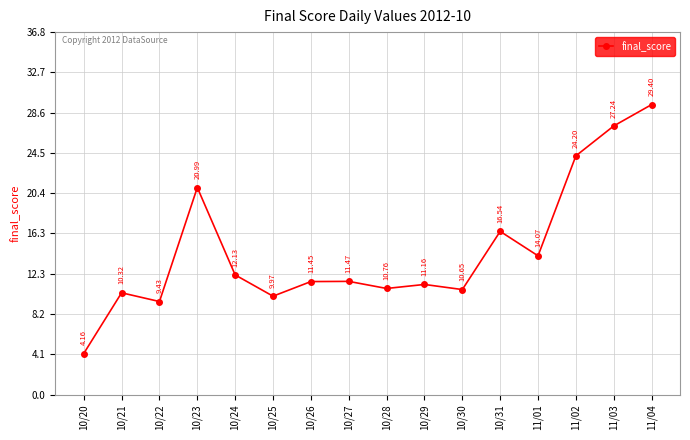

How many categories are shown in the chart?

16